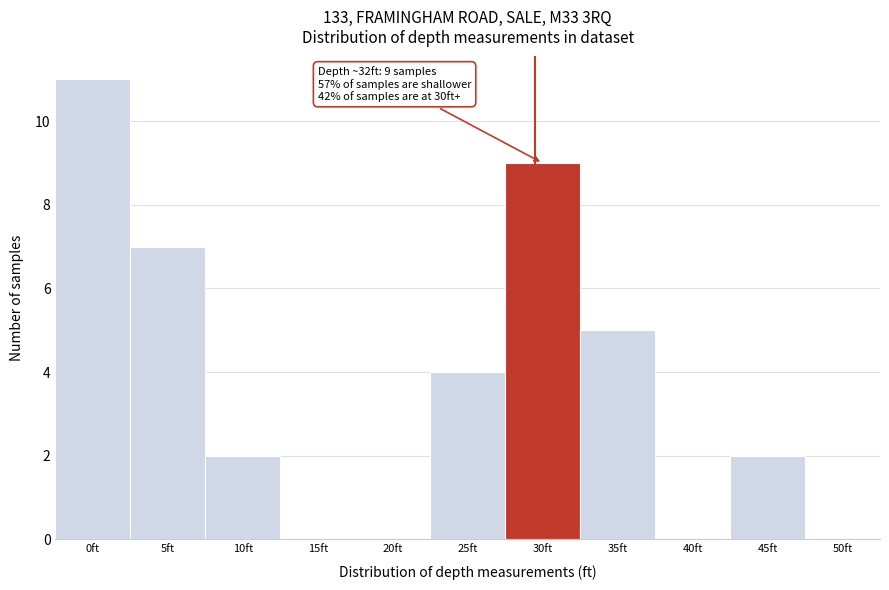

Reading left to right, extract all data points from this chart.

0ft=11	5ft=7	10ft=2	15ft=0	20ft=0	25ft=4	30ft=9	35ft=5	40ft=0	45ft=2	50ft=0